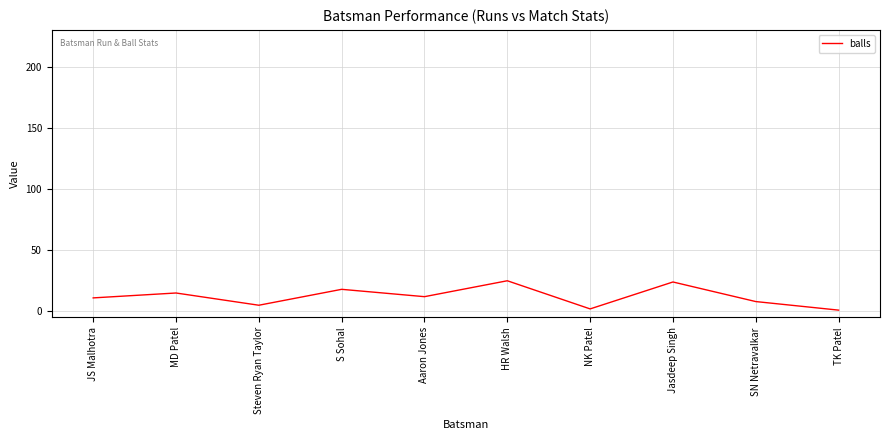

What is the maximum value shown in the chart?

25